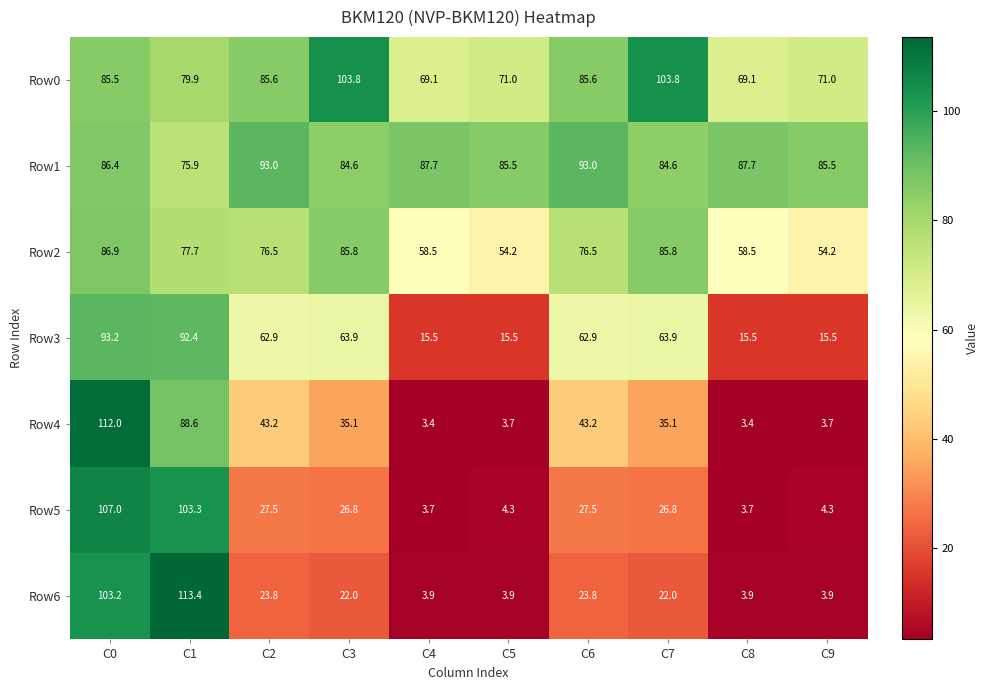

What is the minimum value shown in the chart?

3.4